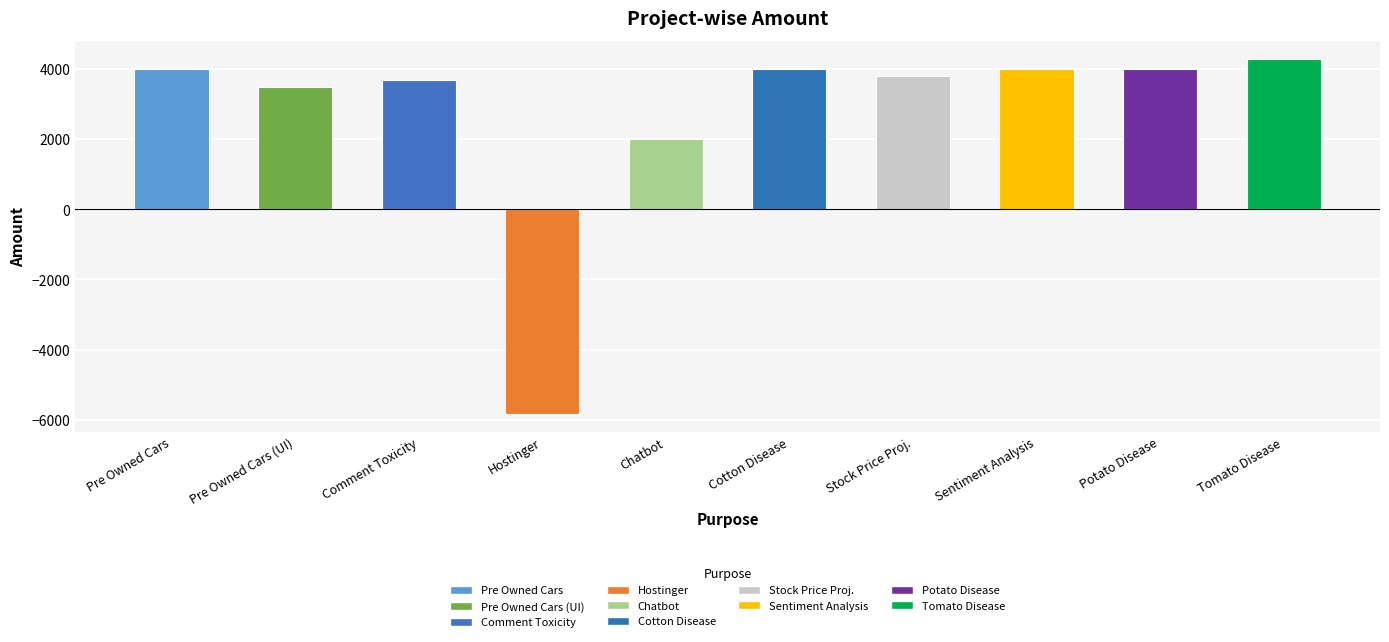

Where is the data nearest to the value -772?

Chatbot (Completed)